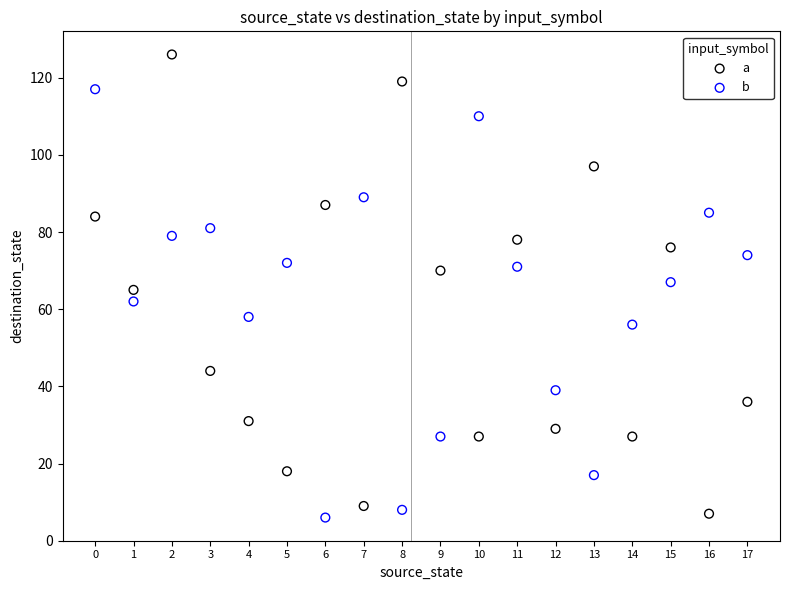

Which series has the widest spread of Y values?

a